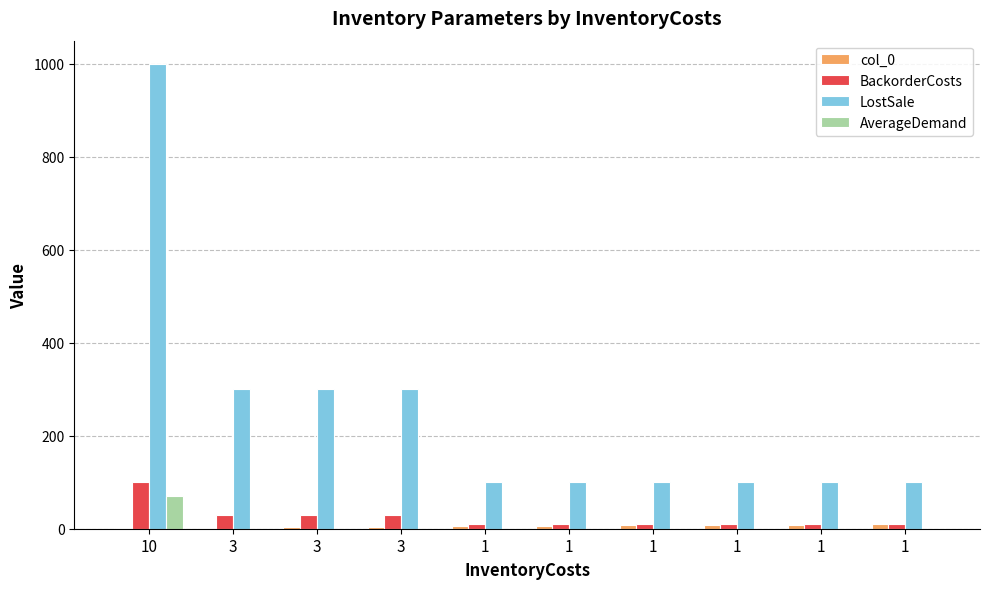

Reading left to right, transcribe all the data shown in this chart.

col_0: 1	2	3	4	5	6	7	8	9	10
BackorderCosts: 100	30	30	30	10	10	10	10	10	10
LostSale: 1000	300	300	300	100	100	100	100	100	100
AverageDemand: 70	0	0	0	0	0	0	0	0	0